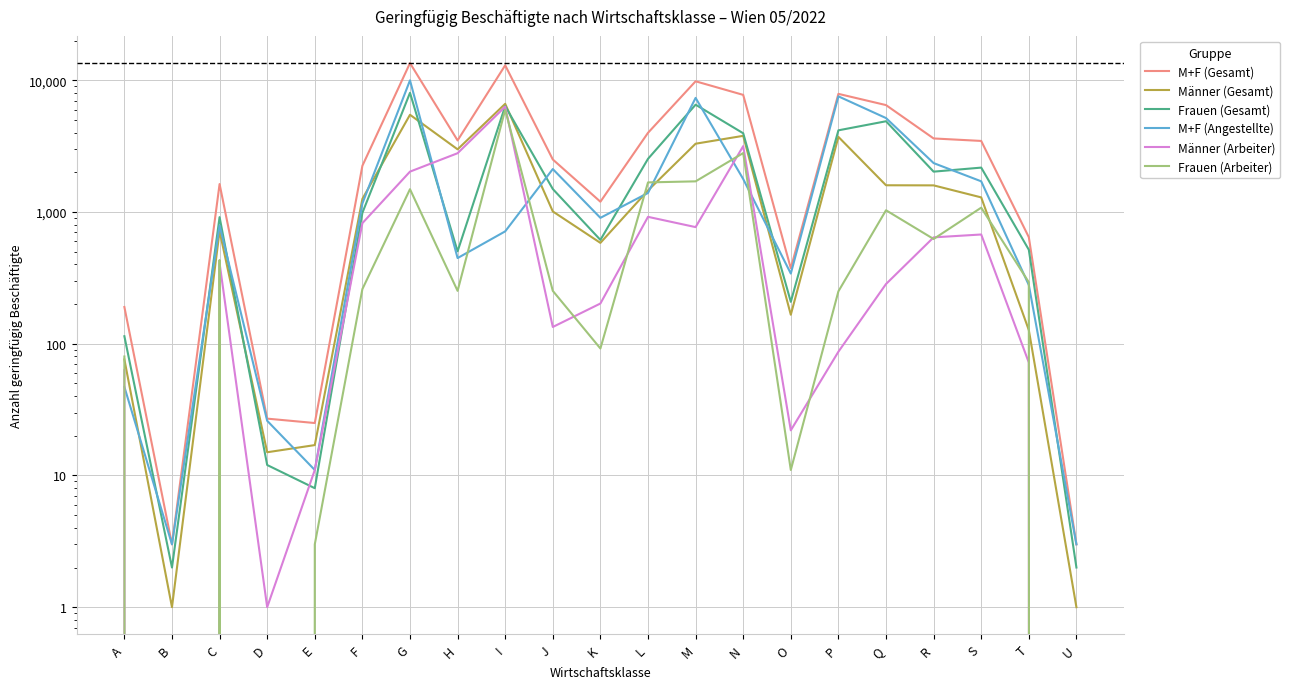

The Männer (Arbeiter) series shows 87 at P. True or false?

True